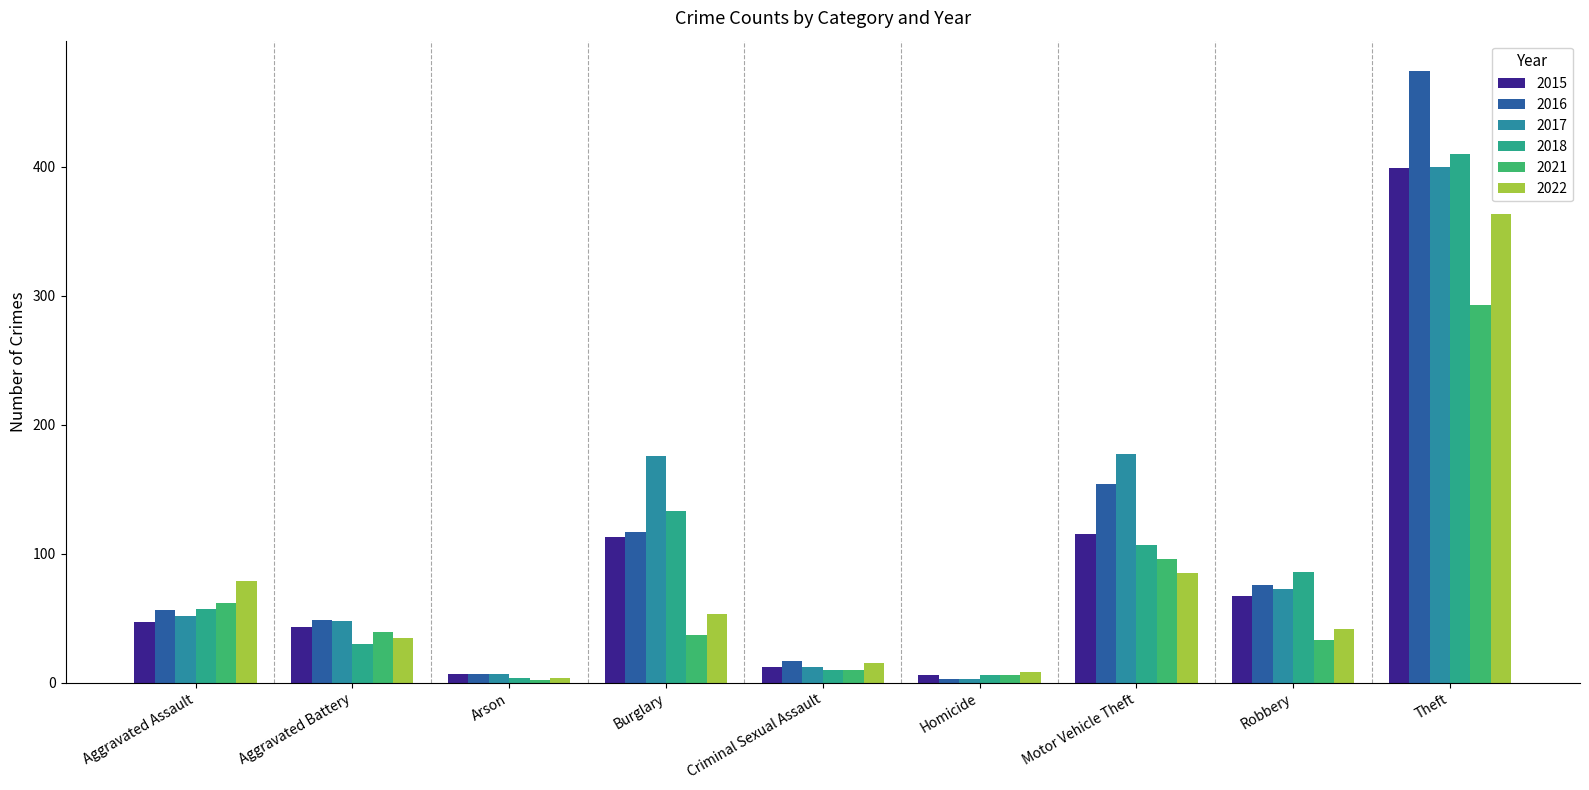

What is the sum of all 2016 values?

953